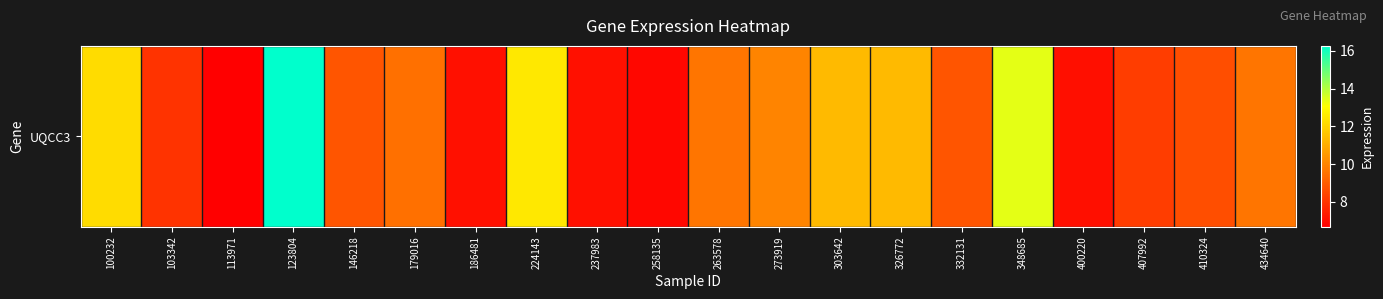

What is the difference between the values at 303642 and 273919?

1.3